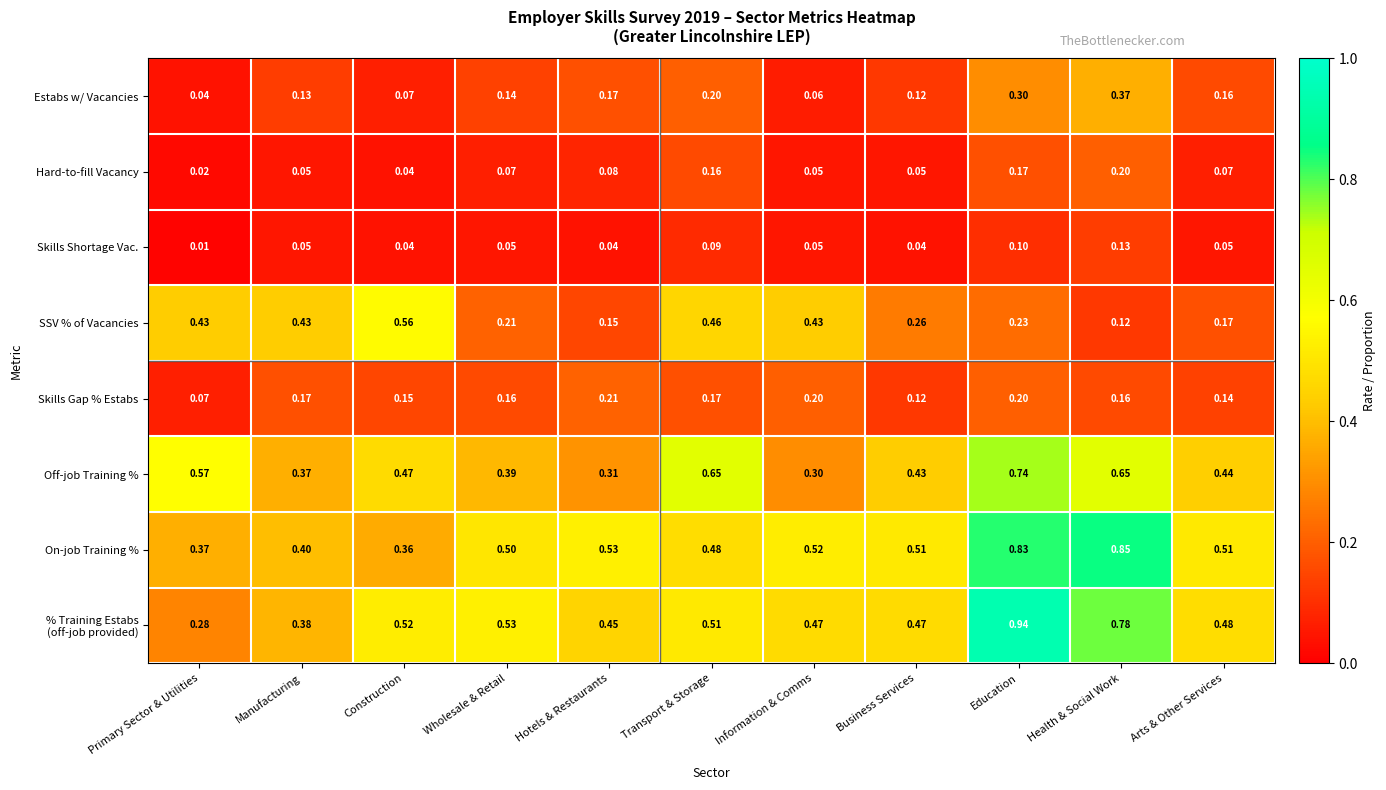

Which series has the largest total across all categories?

On-job Training %